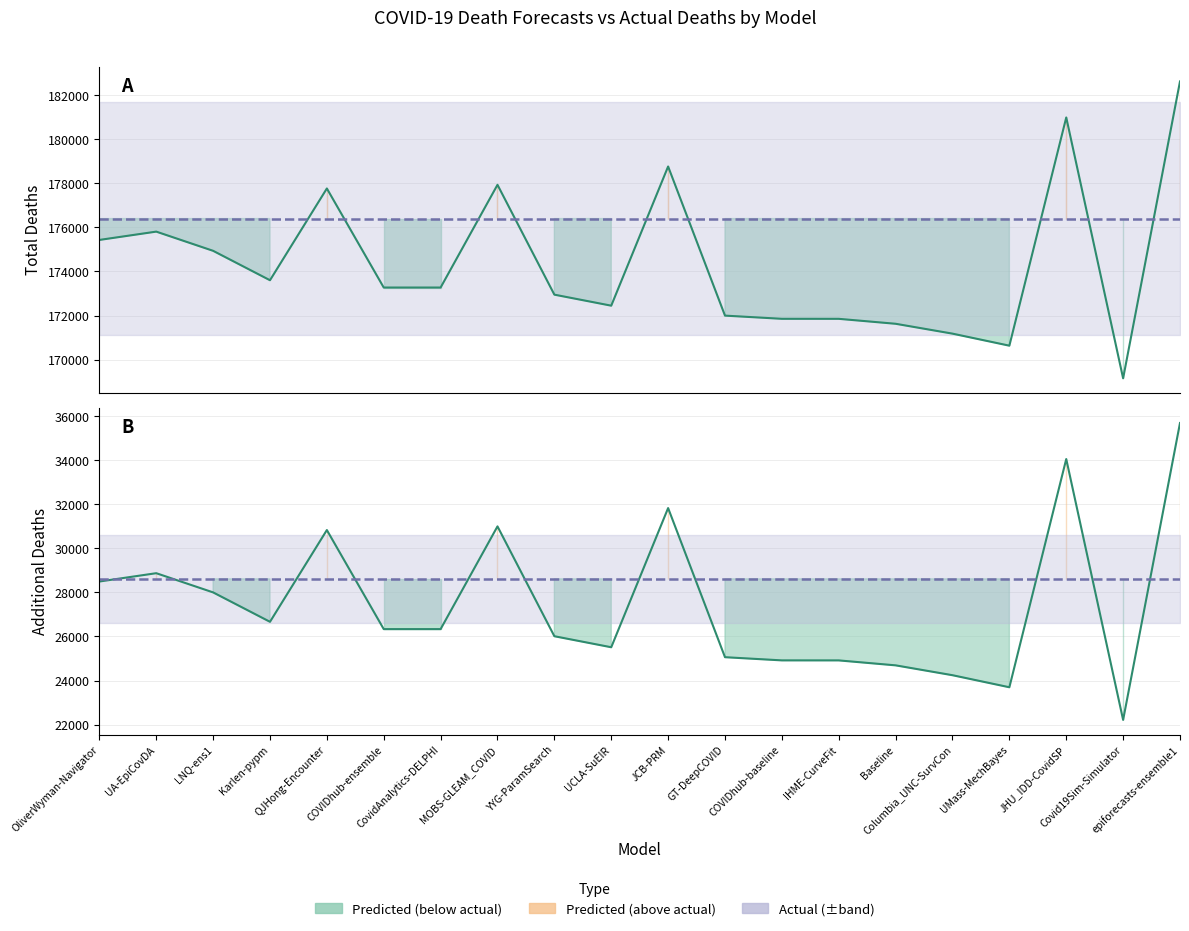

What is the label of the 10th point from the right?

JCB-PRM